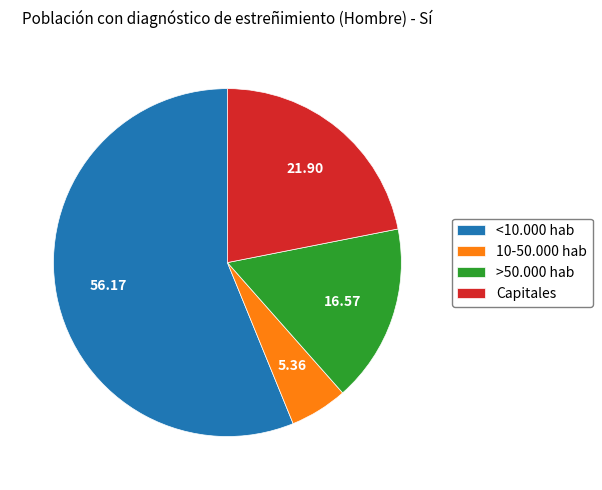

Is there a majority slice in this chart?

Yes